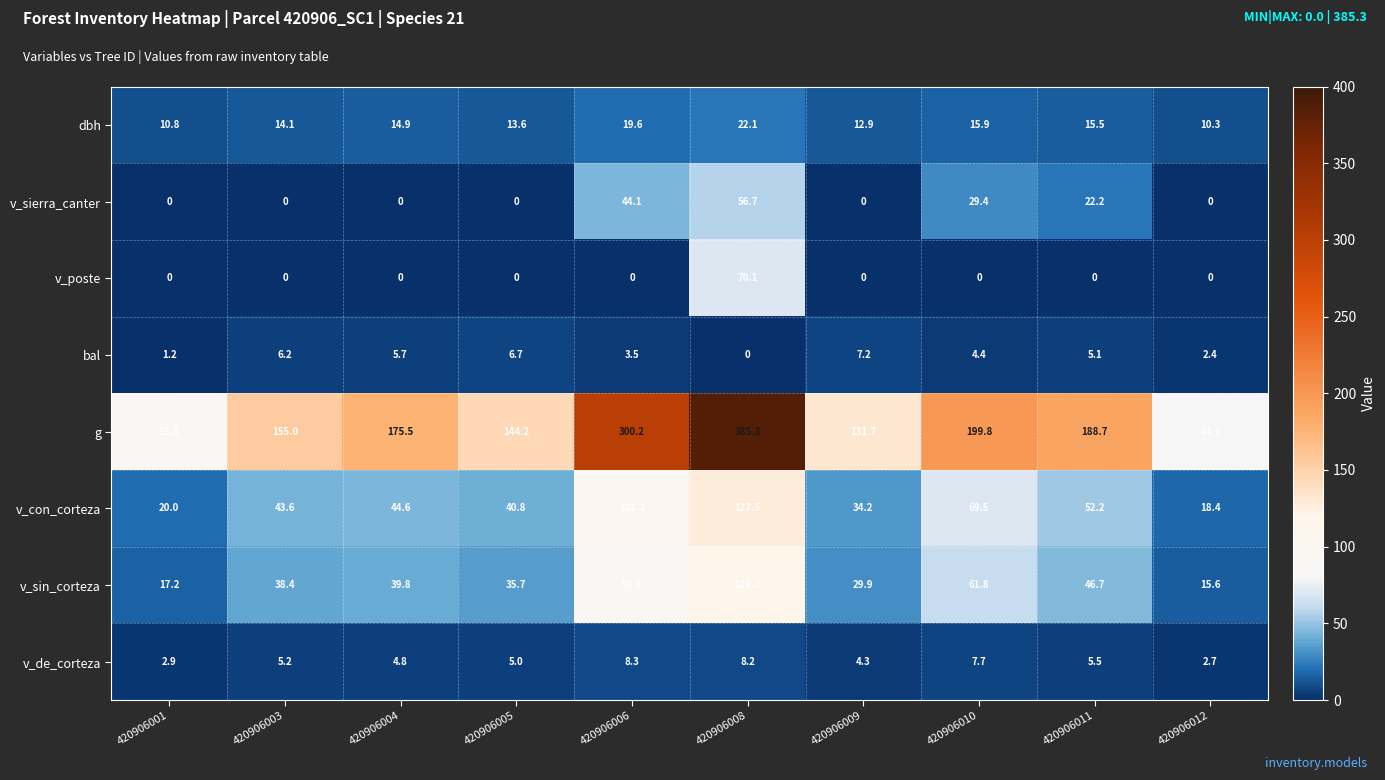

List the labels in order of v_sin_corteza value, smallest first.

420906012, 420906001, 420906009, 420906005, 420906003, 420906004, 420906011, 420906010, 420906006, 420906008